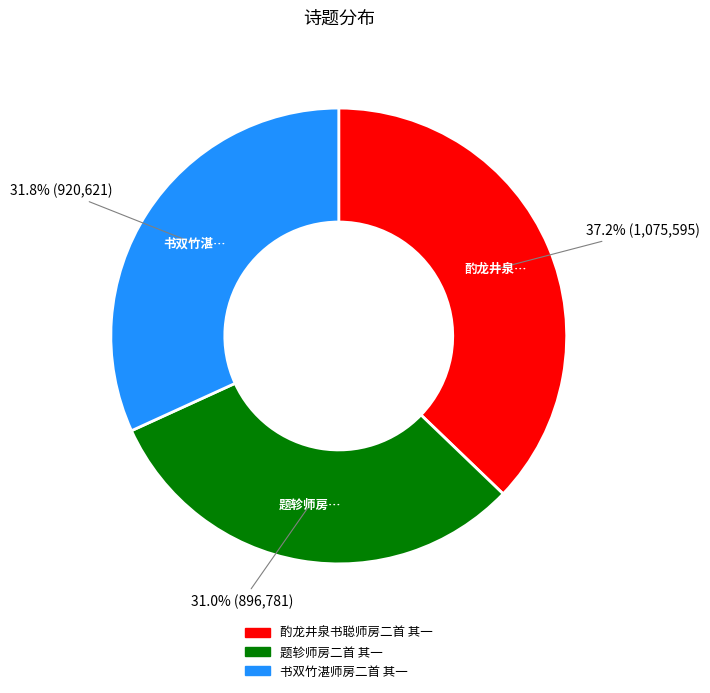

What is the largest slice in the pie chart?

酌龙井泉书聪师房二首 其一